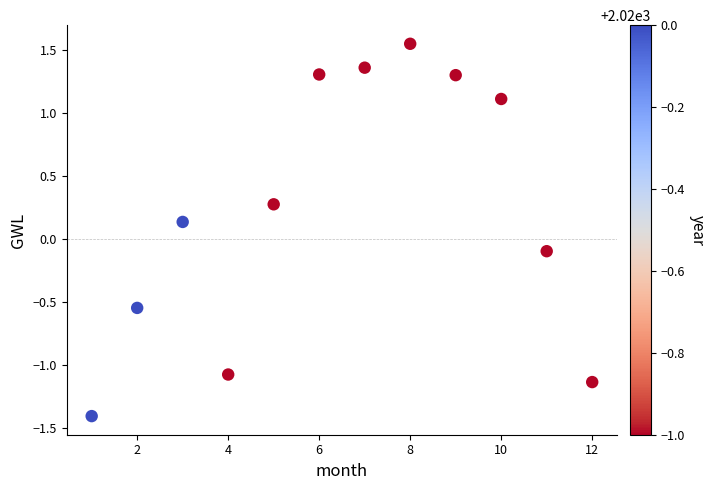

What is the range of X values (max minus min)?

11.0